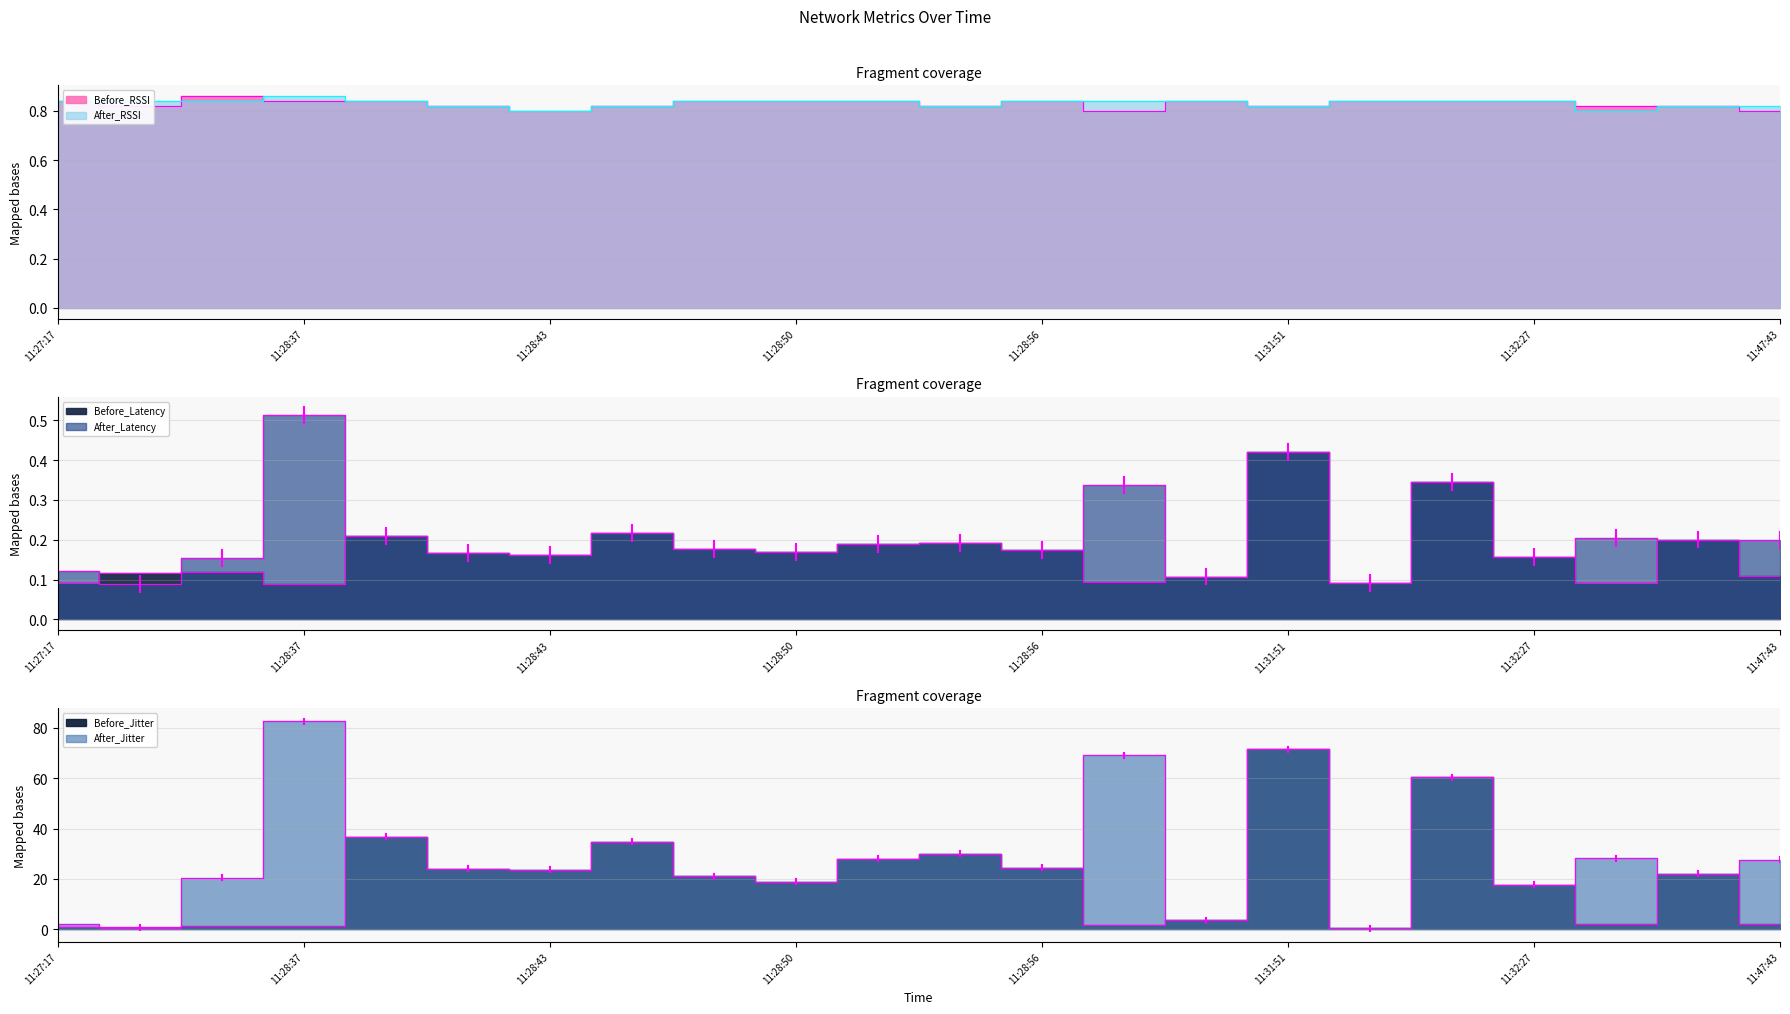

What is the difference between the maximum and minimum values in the After_Jitter series?

82.2